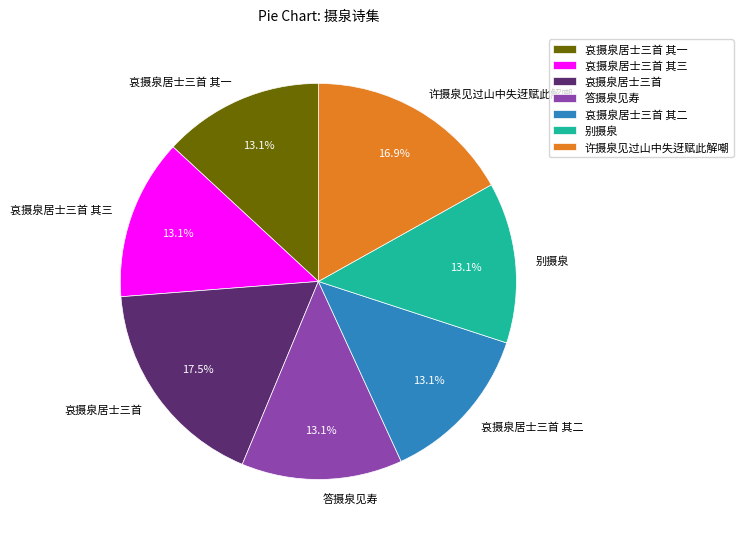

What is the largest slice in the pie chart?

哀摄泉居士三首